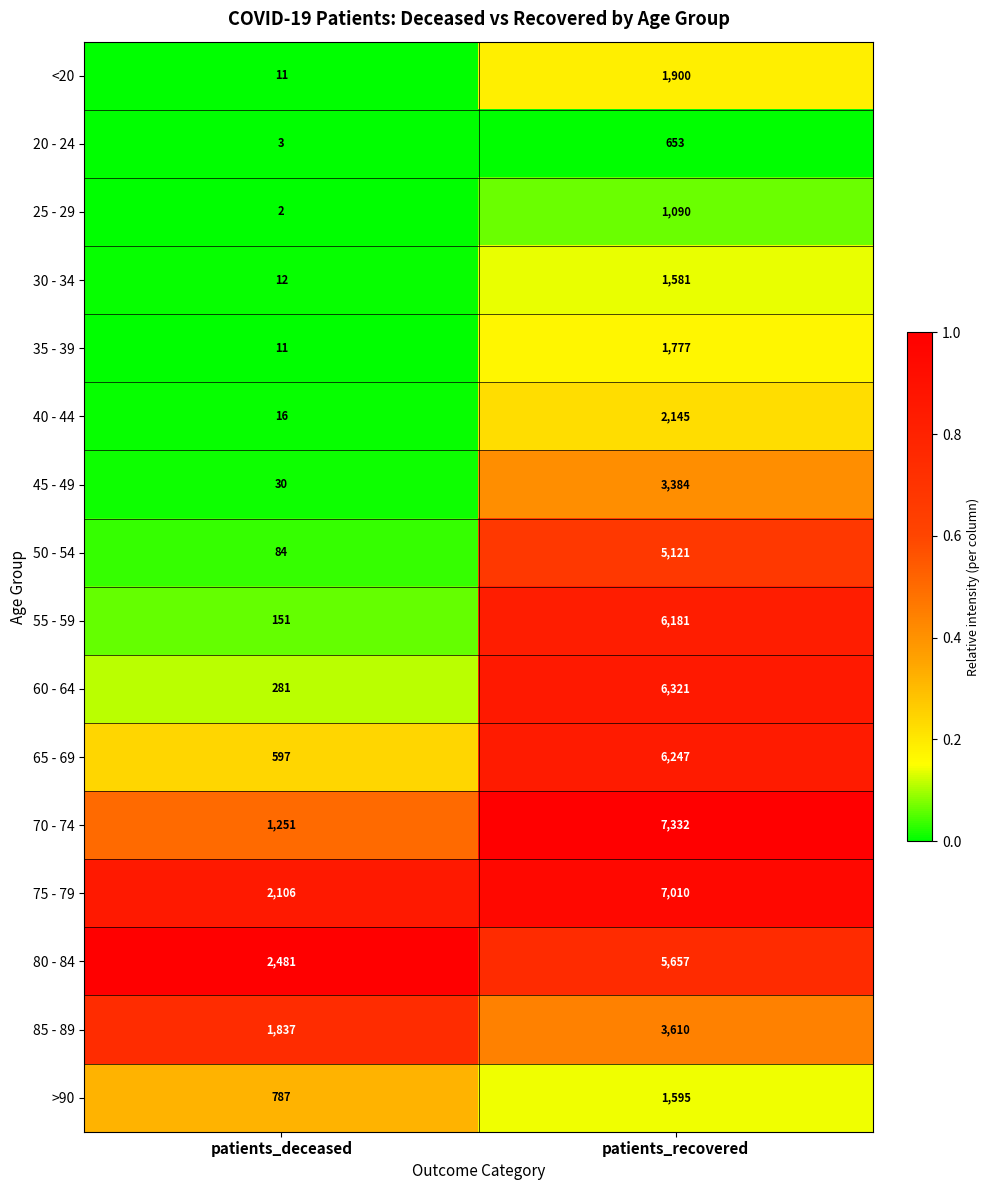

What is the total value across all series at patients_recovered?

61604